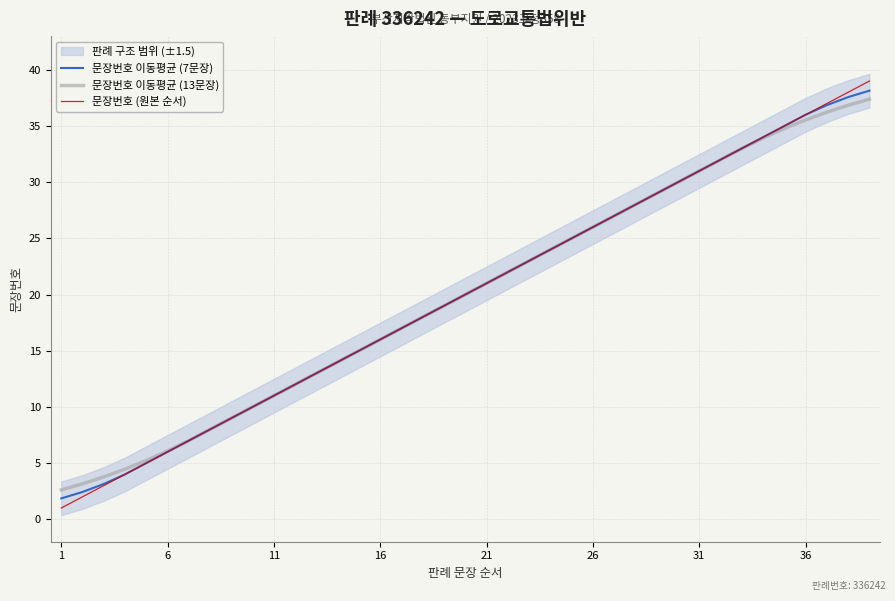

How many values in the 문장번호 이동평균 (7문장) series are below 19?

19